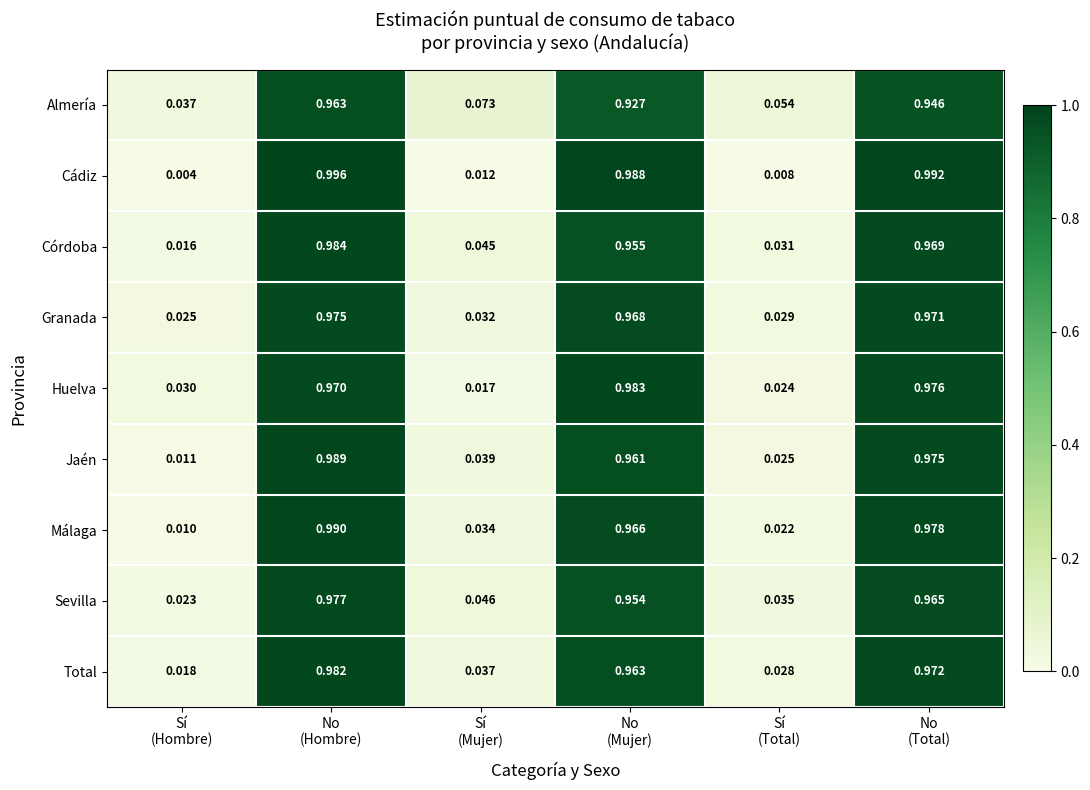

Rank the series by their maximum value, from lowest to highest.

Almería, Granada, Sevilla, Total, Huelva, Córdoba, Jaén, Málaga, Cádiz